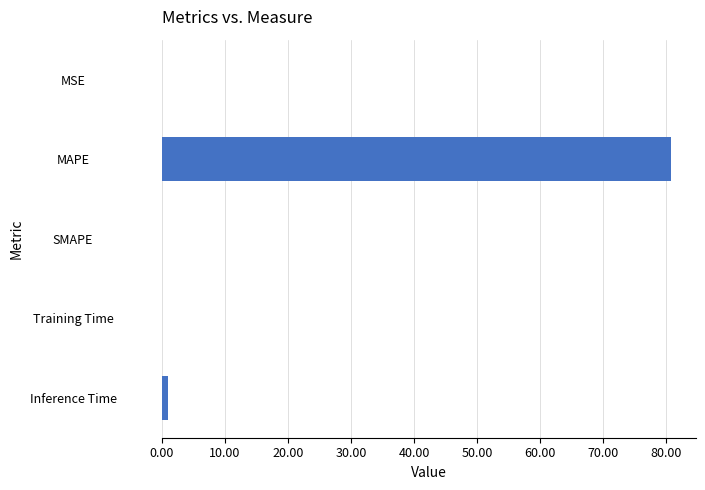

What is the maximum value shown in the chart?

80.6